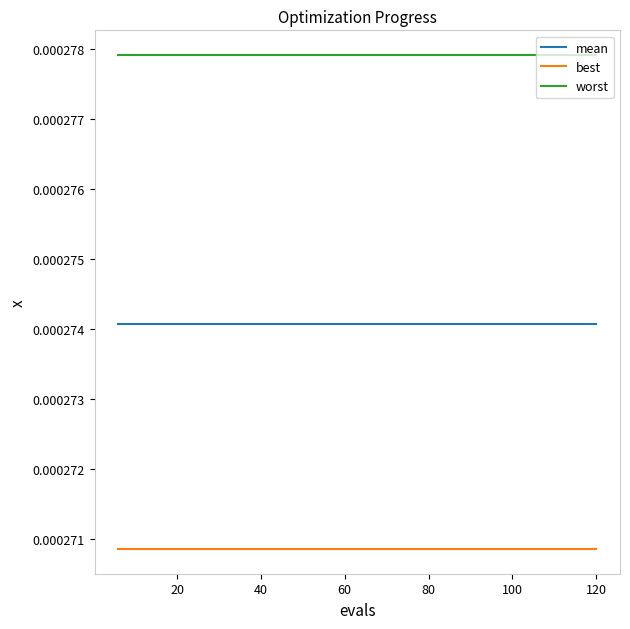

Rank the series by their average value, from lowest to highest.

best, mean, worst